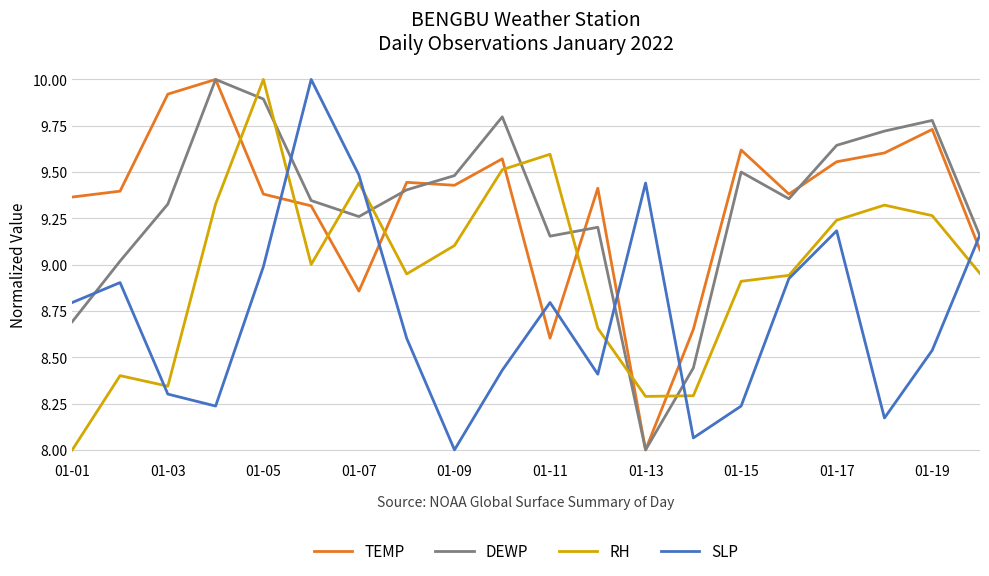

Is this an area chart (filled region under the line)?

No